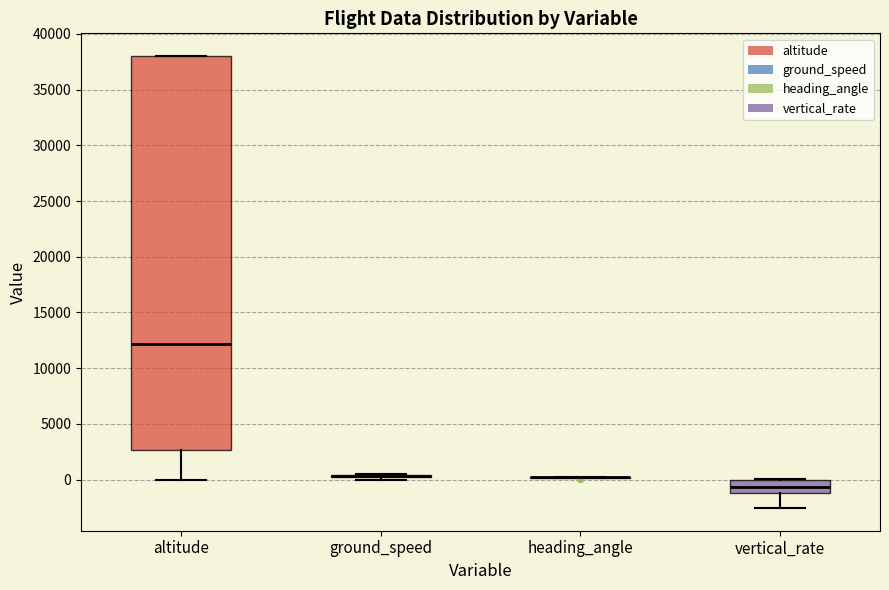

Which box is the tallest, from its lower edge to its upper edge?

altitude